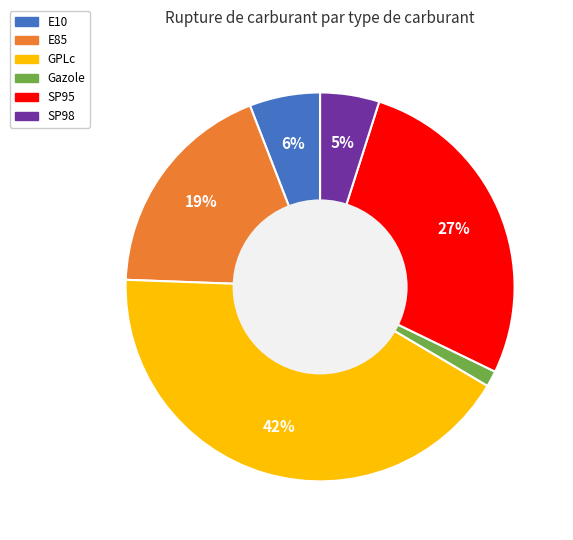

To the nearest percent, what is the difference between the Gazole and SP95 slice percentages?

26%